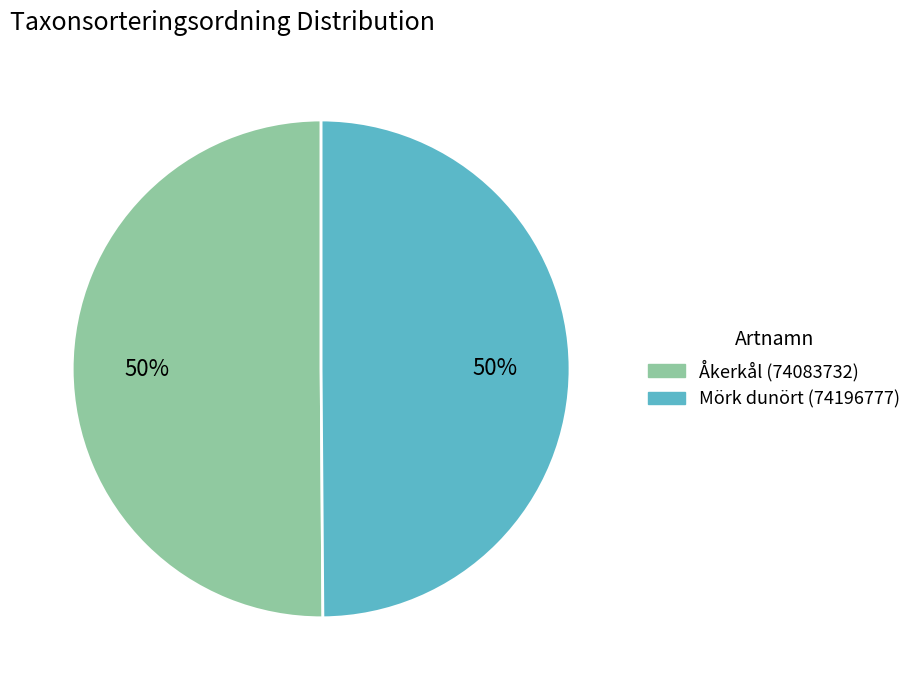

True or false: Mörk dunört (74196777) accounts for 50% of the total.

True